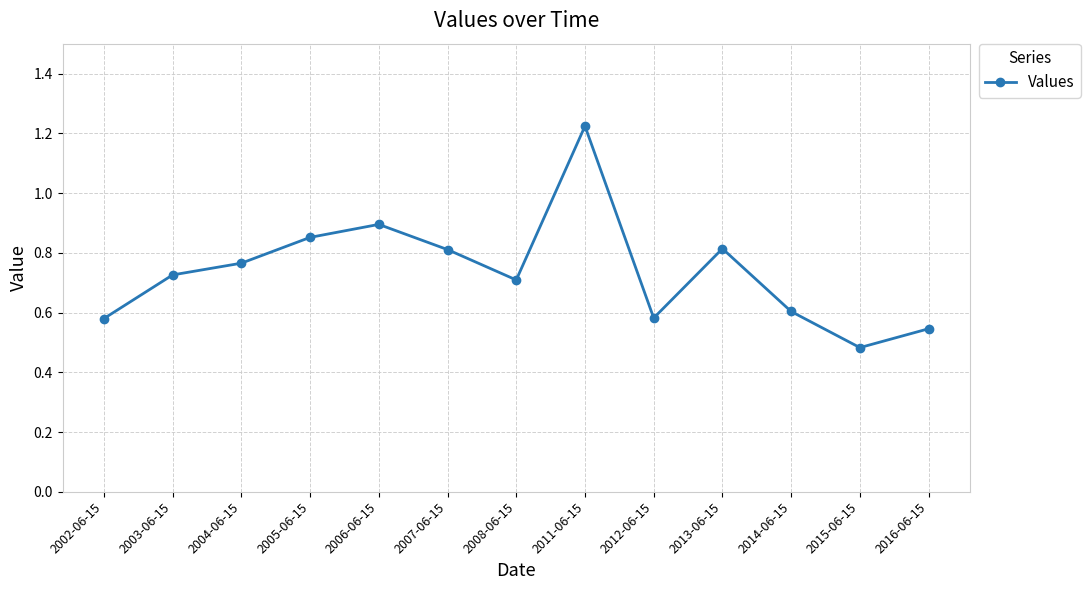

At which category does the chart reach its peak across all series?

2011-06-15